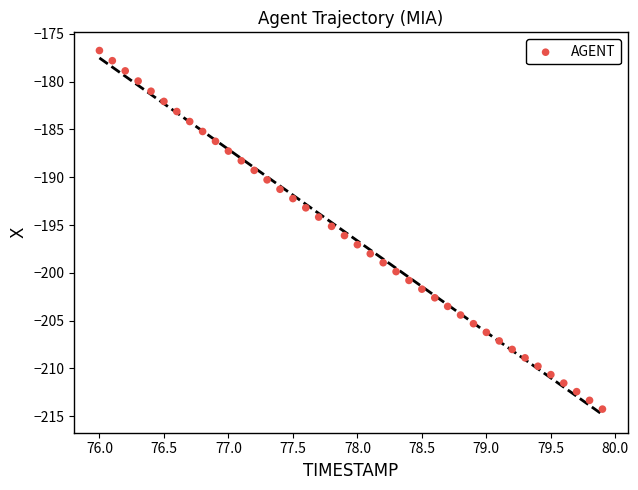

What is the range of Y values (max minus min)?

37.5